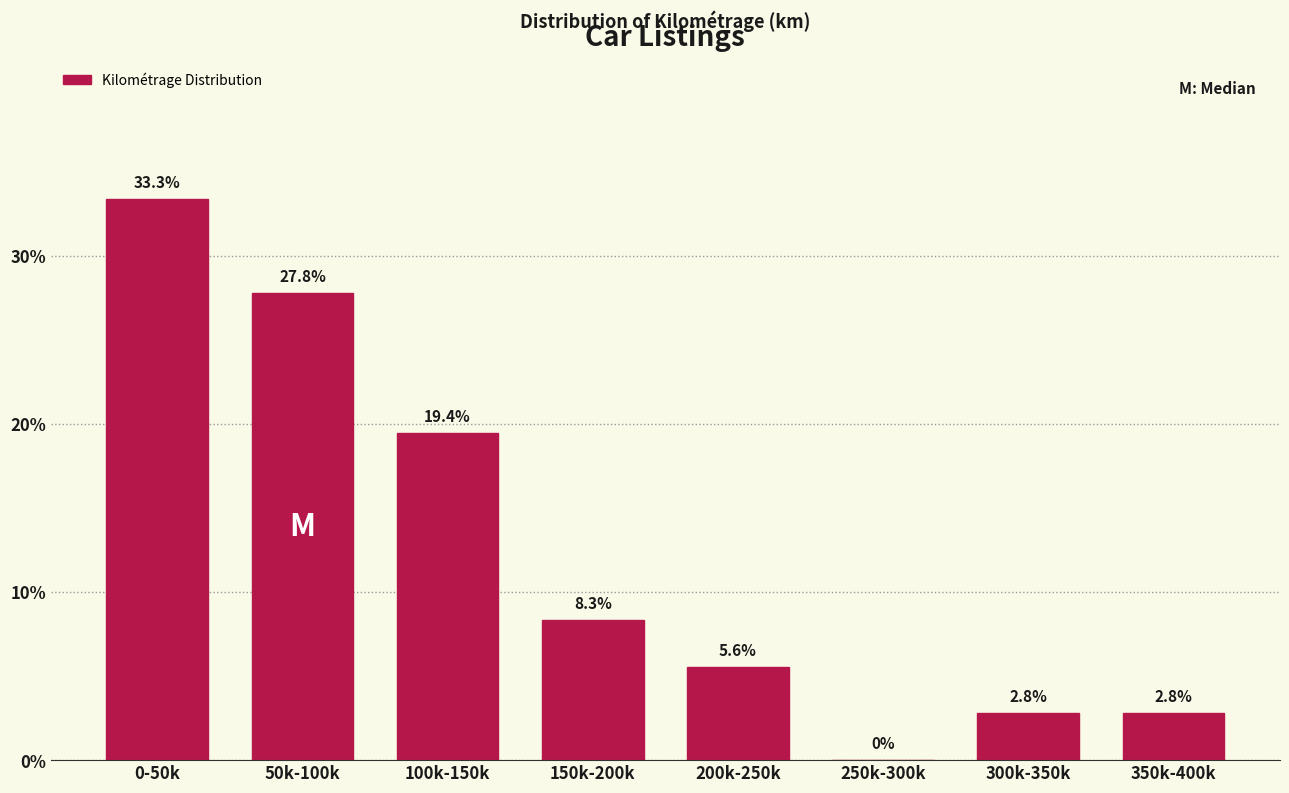

Reading left to right, transcribe all the data shown in this chart.

0-50k=33.3	50k-100k=27.8	100k-150k=19.4	150k-200k=8.3	200k-250k=5.6	250k-300k=0.0	300k-350k=2.8	350k-400k=2.8